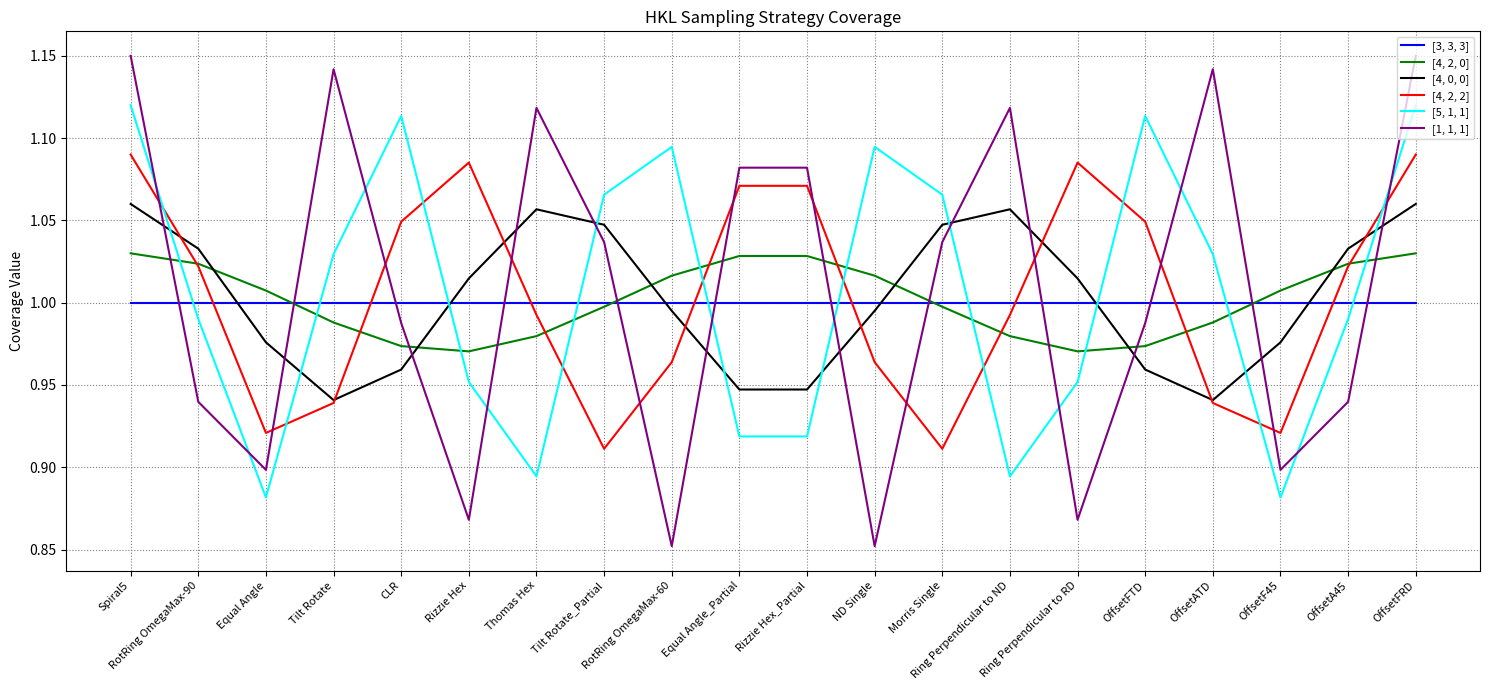

Rank the series by their maximum value, from highest to lowest.

[1, 1, 1], [5, 1, 1], [4, 2, 2], [4, 0, 0], [4, 2, 0], [3, 3, 3]